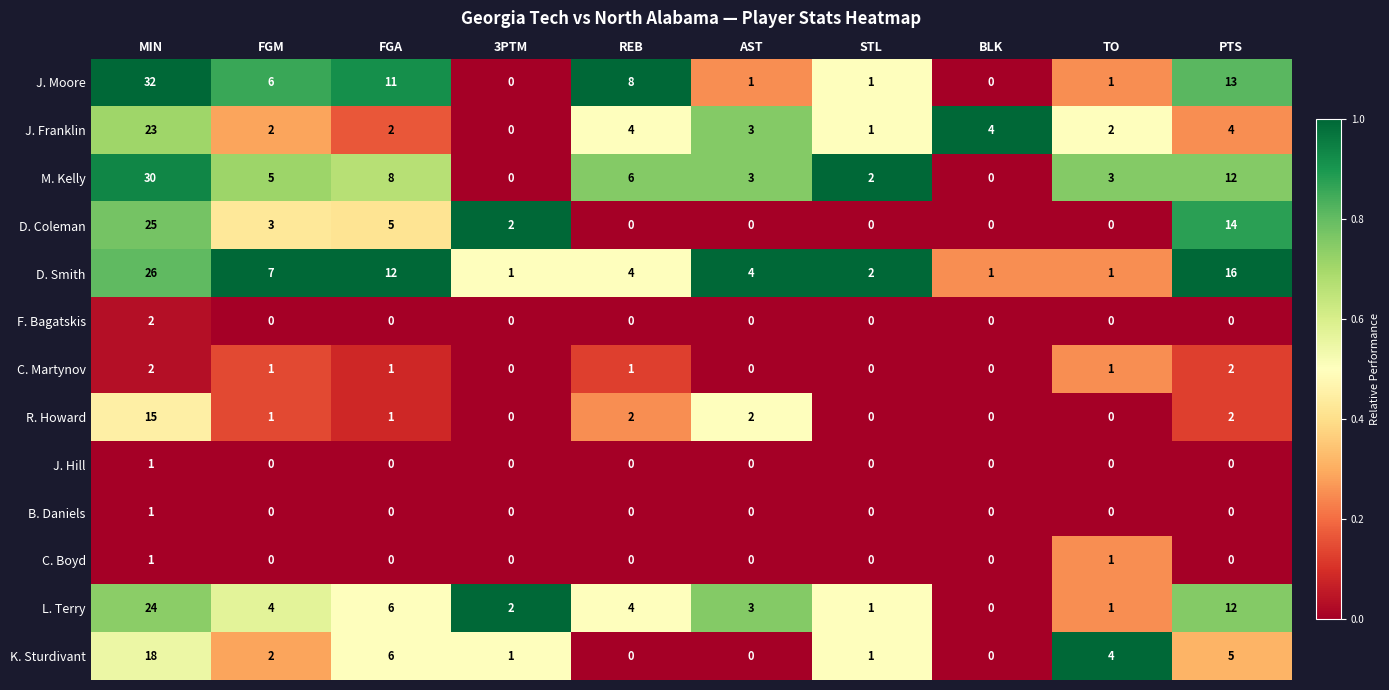

How many data points does each series have?

10